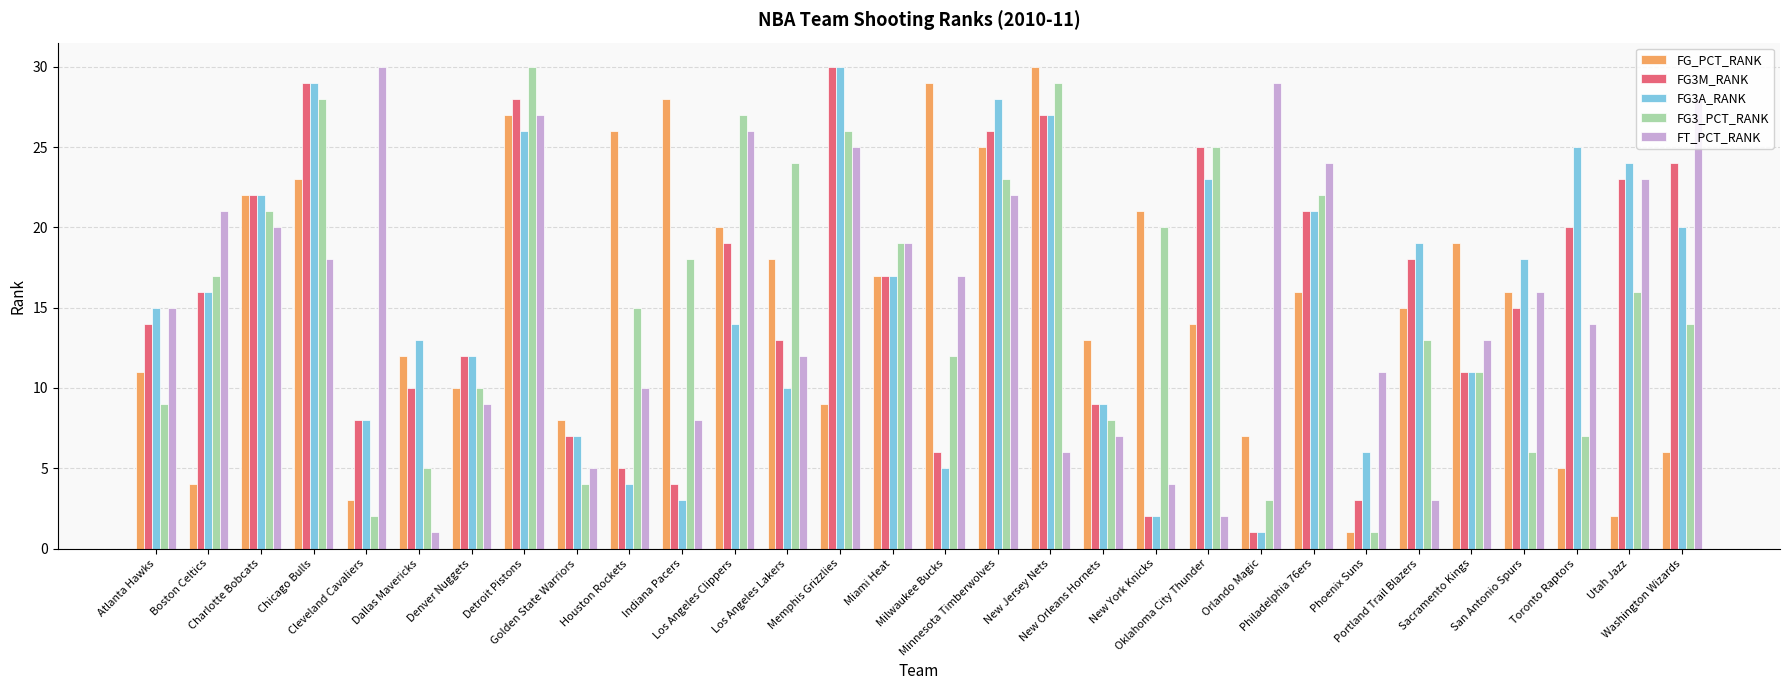

At which label does FT_PCT_RANK first exceed 16?

Boston Celtics